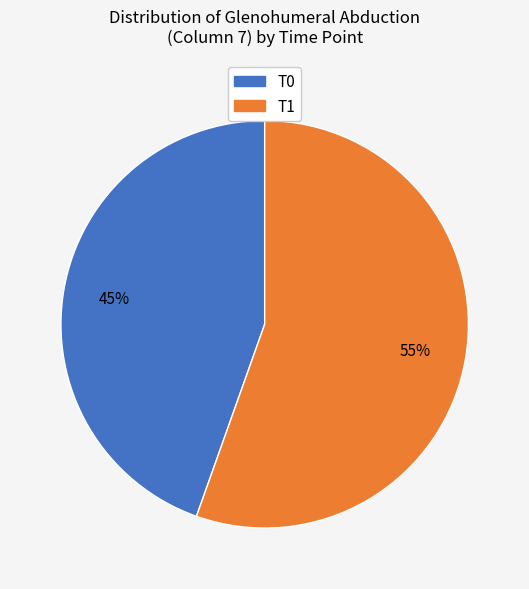

Between T1 and T0, which is larger?

T1